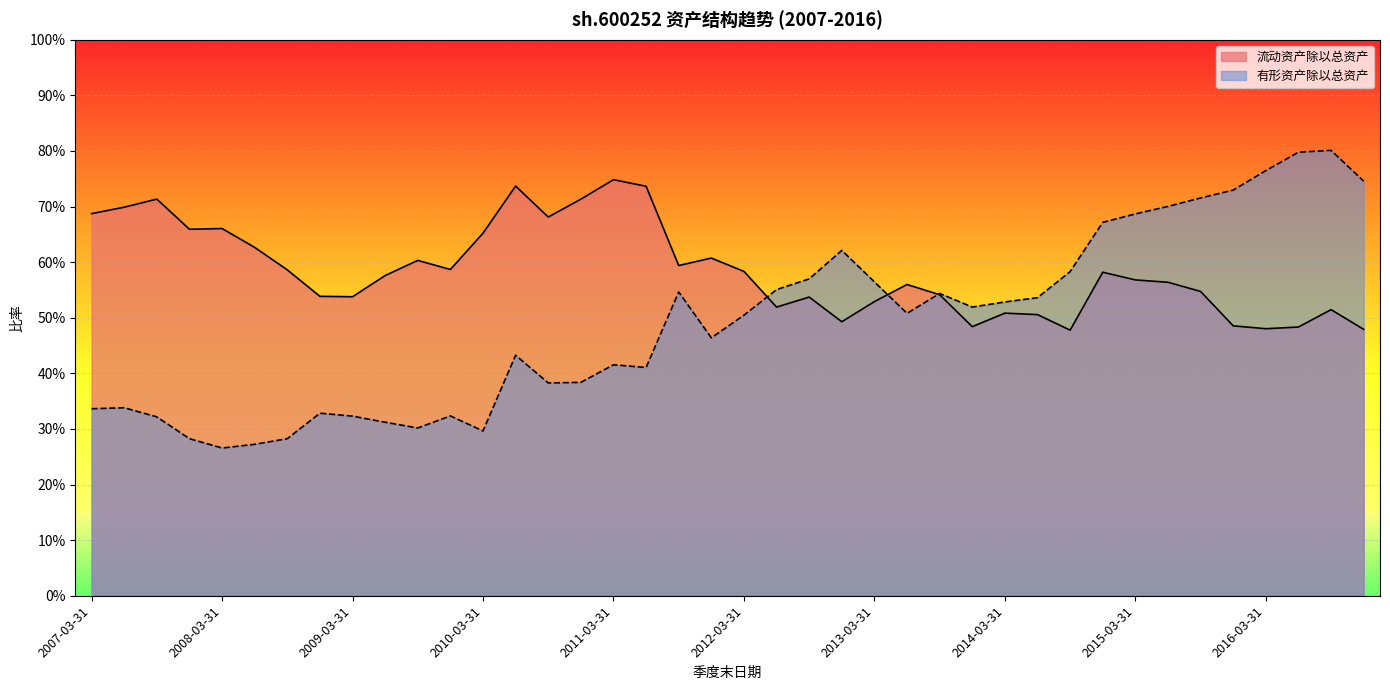

What is the sum of the 有形资产除以总资产 values at 2007-03-31 and 2010-09-30?

0.7